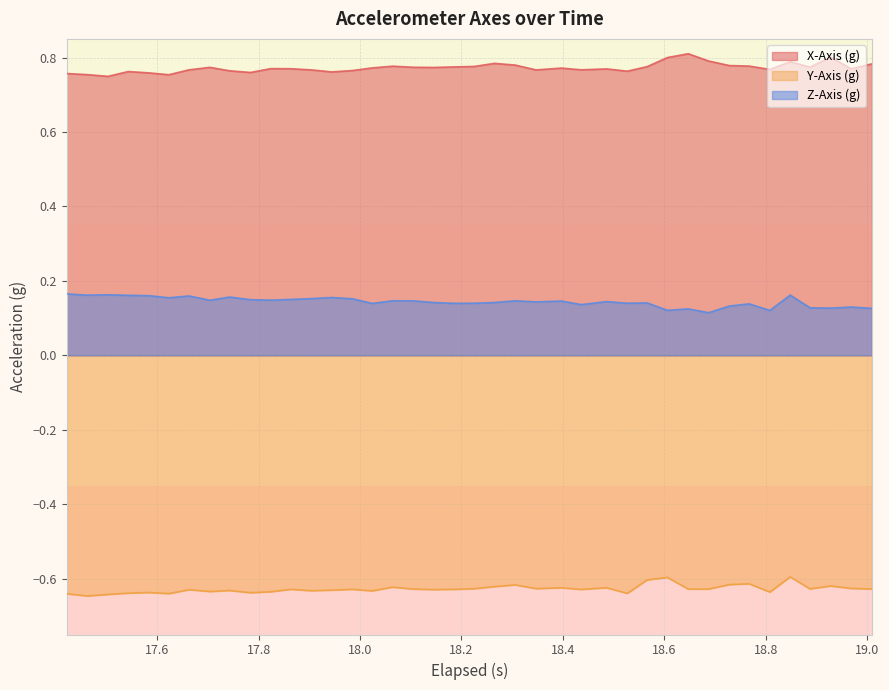

List the series in order of their overall mean, lowest first.

Y-Axis (g), Z-Axis (g), X-Axis (g)